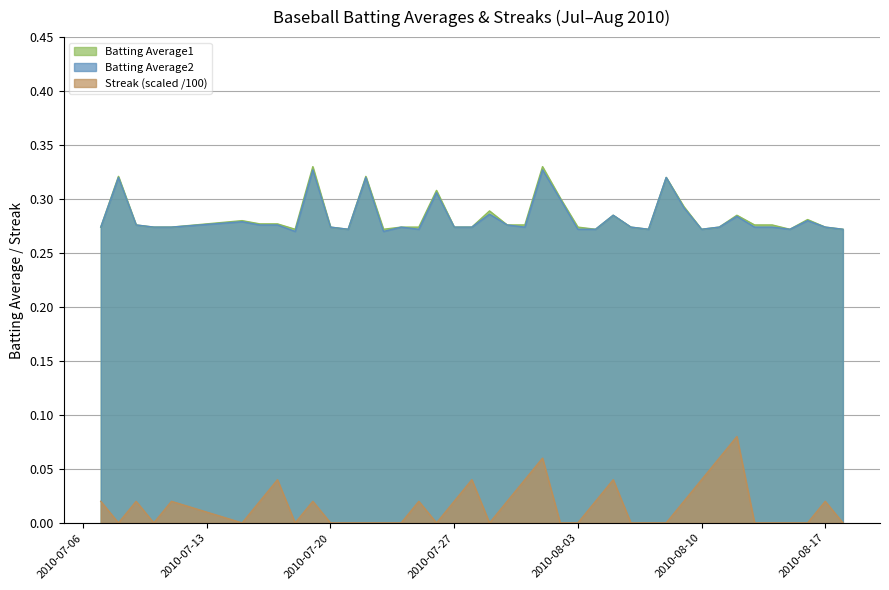

True or false: Batting Average2 and Streak cross at least once.

False